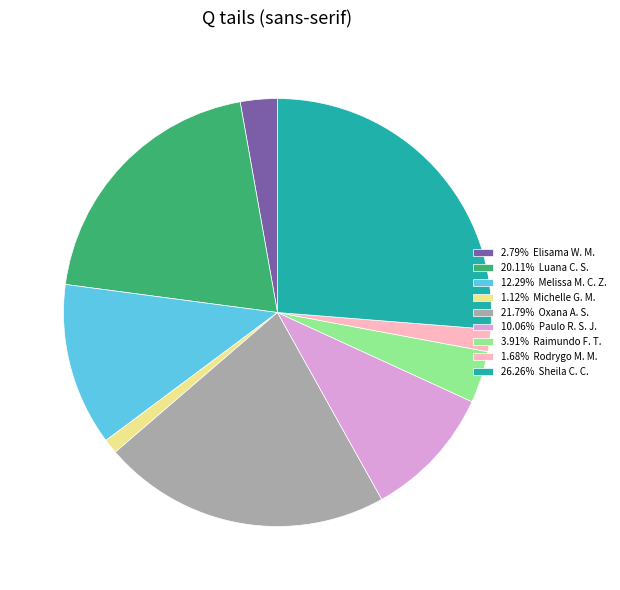

Combined, do 20.11% Luana C. S. and 12.29% Melissa M. C. Z. account for over 50%?

No